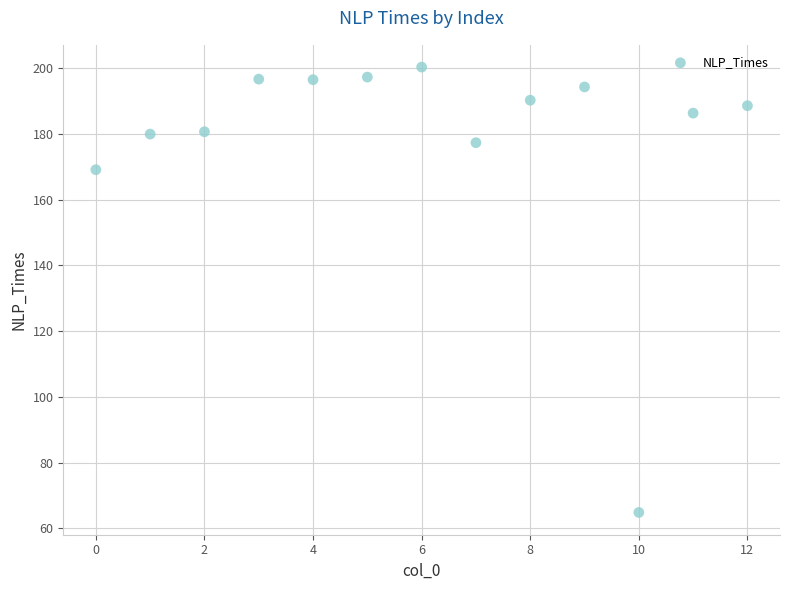

What is the range of Y values (max minus min)?

135.5